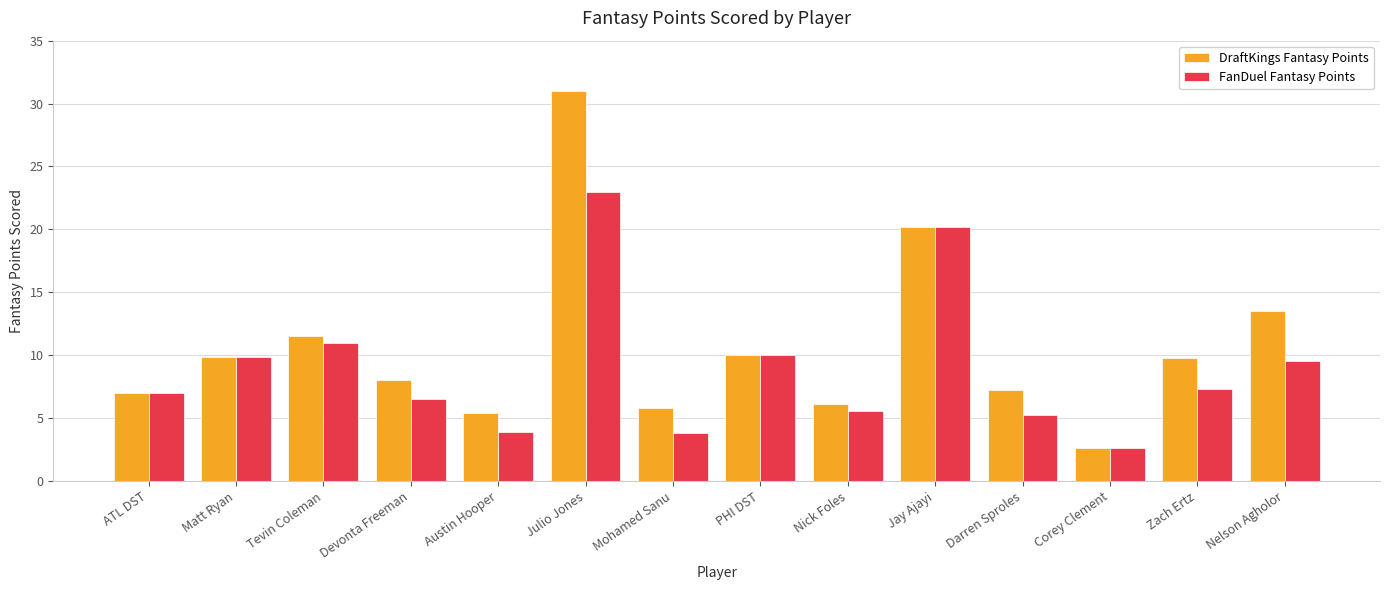

Is it true that FanDuel Fantasy Points equals 11.0 at Tevin Coleman?

True